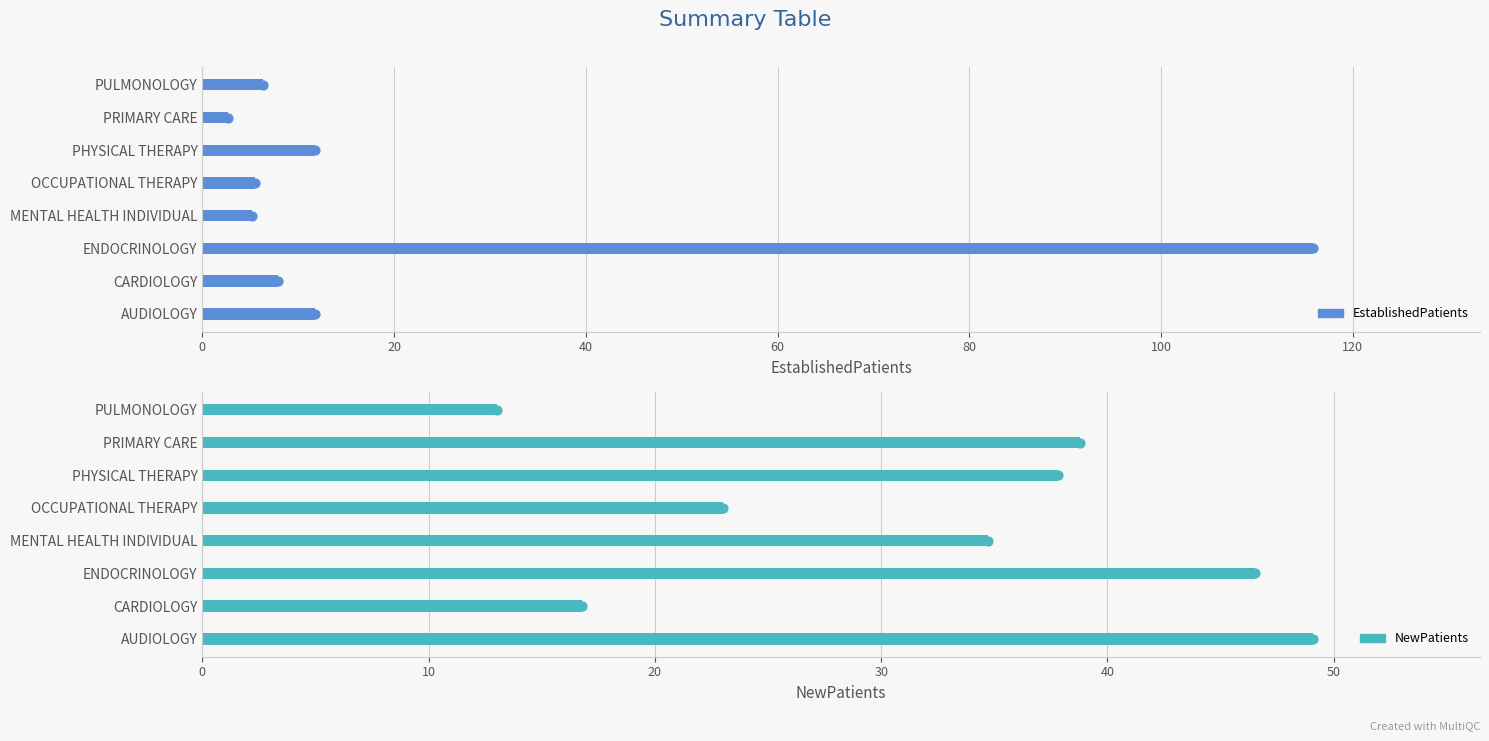

Which series has the largest Y range (max minus min)?

EstablishedPatients